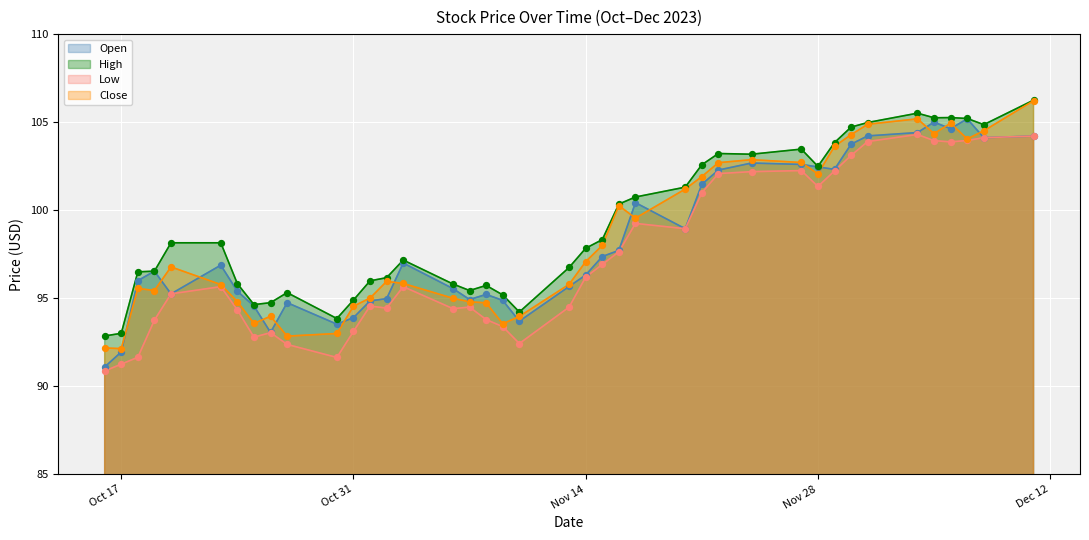

At how many categories does at least one series exceed 105?

5